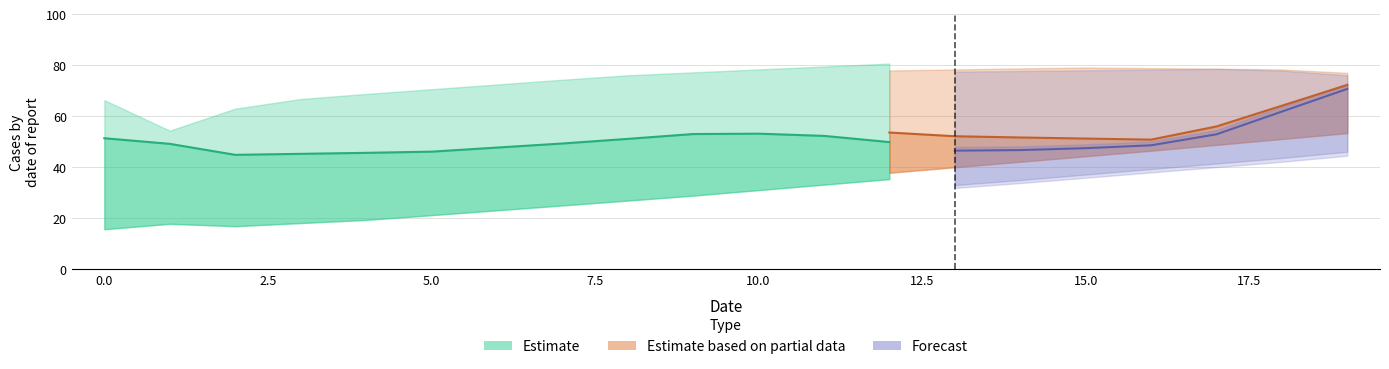

Which has a higher value, 9 or 5?

9